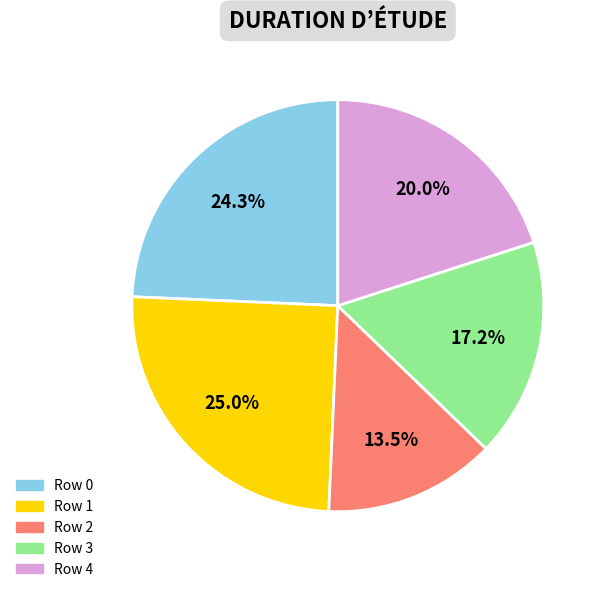

To the nearest percent, what is the combined percentage of Row 4 and Row 0?

44%